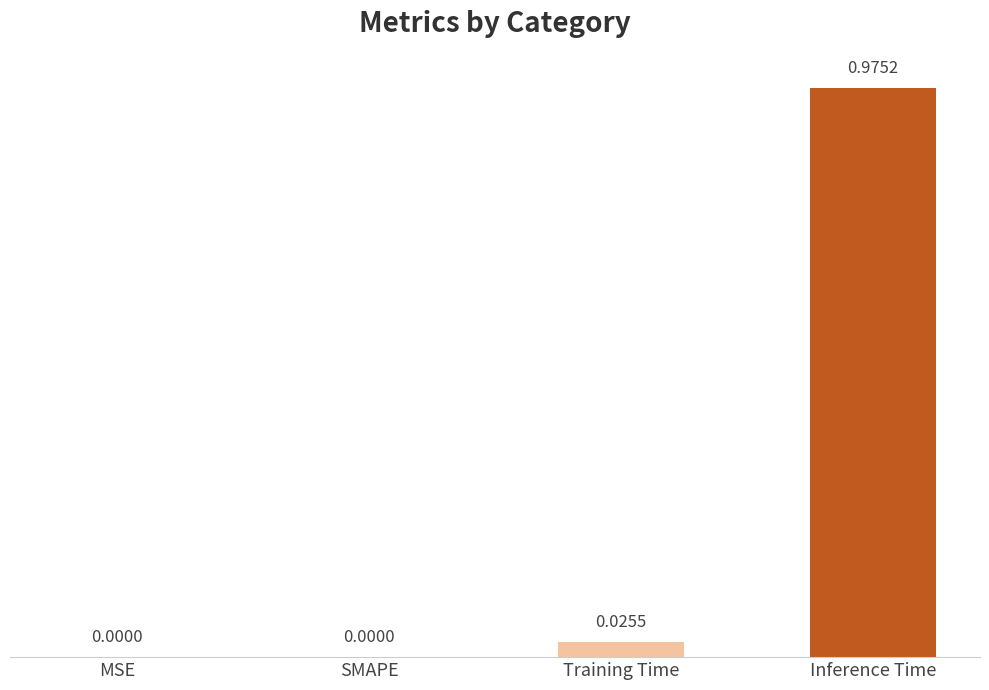

Between Training Time and MSE, which is larger?

Training Time